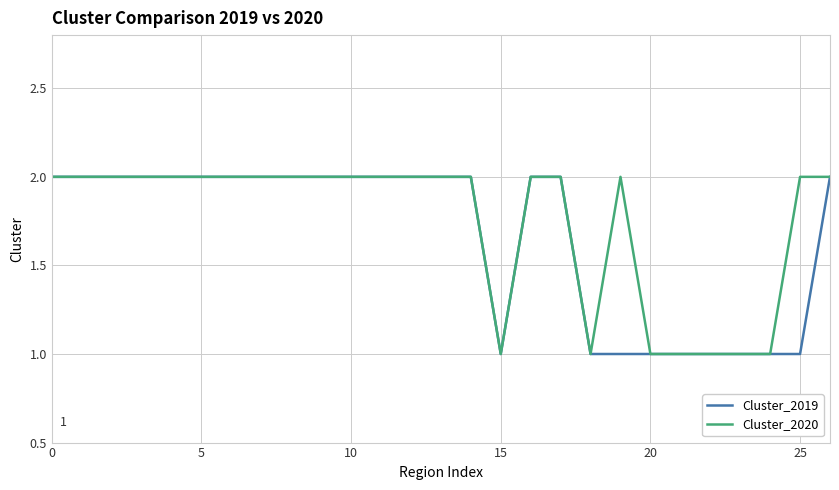

What is the sum of all Cluster_2019 values?

45